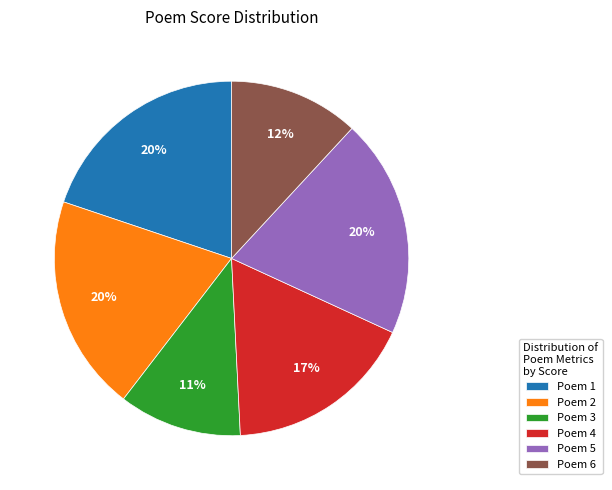

Count the number of slices in the pie.

6